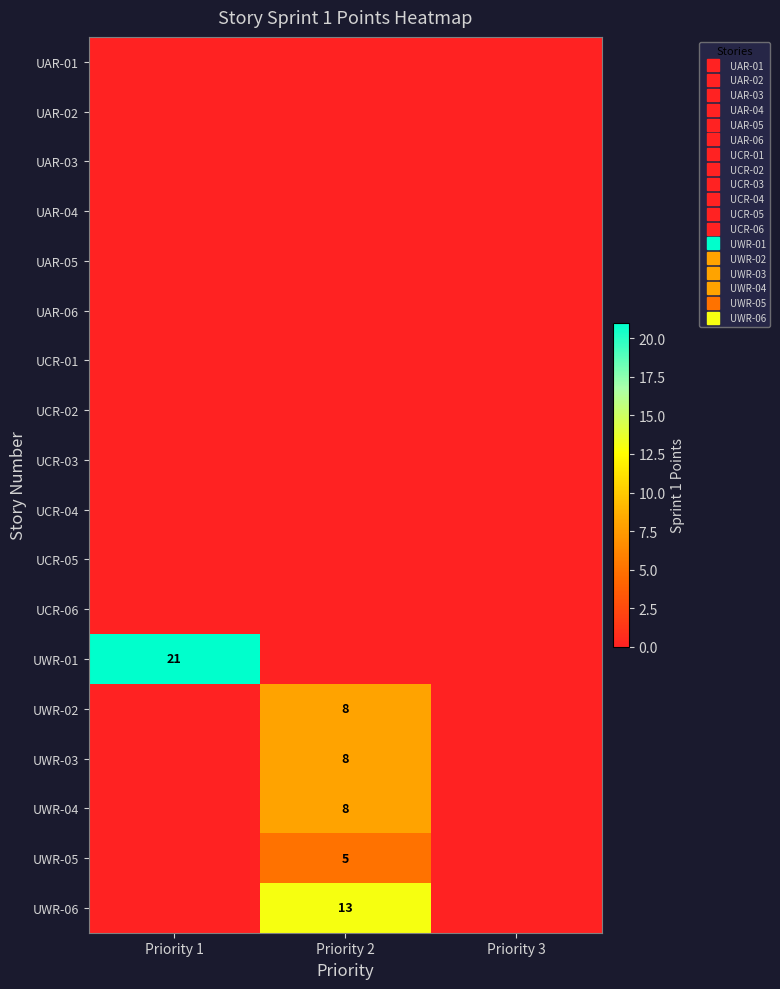

List the labels in order of UWR-02 value, smallest first.

Priority 1, Priority 3, Priority 2